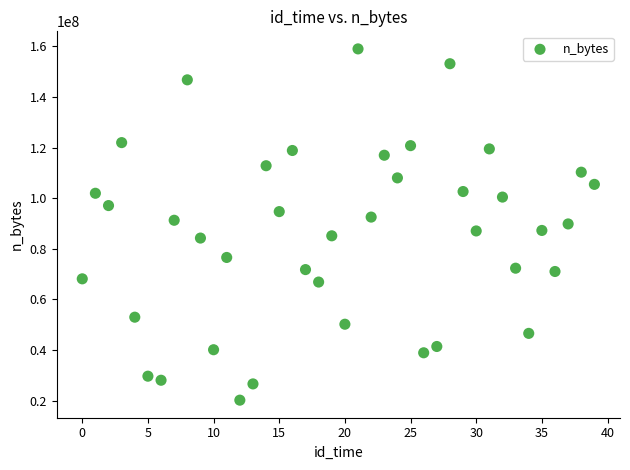

What is the range of Y values (max minus min)?

138872684